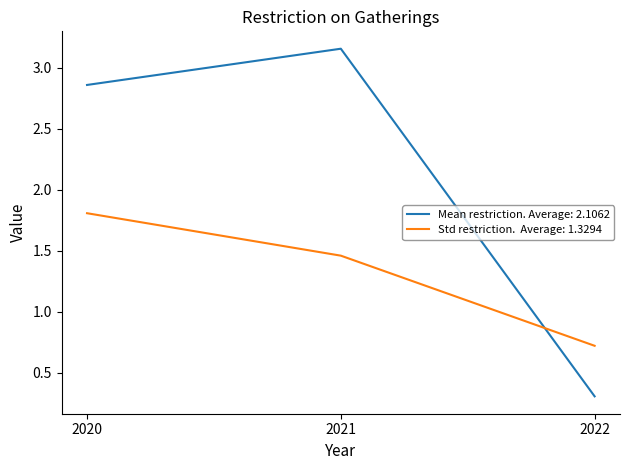

At which category does the chart reach its peak across all series?

2021